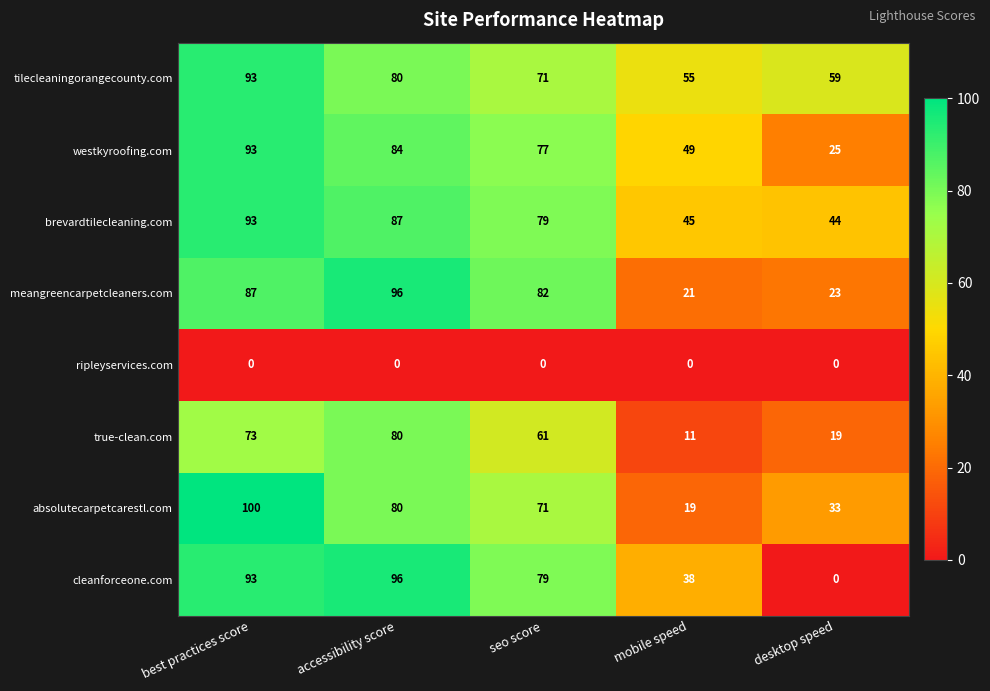

Which category has the highest value in the true-clean.com series?

accessibility score